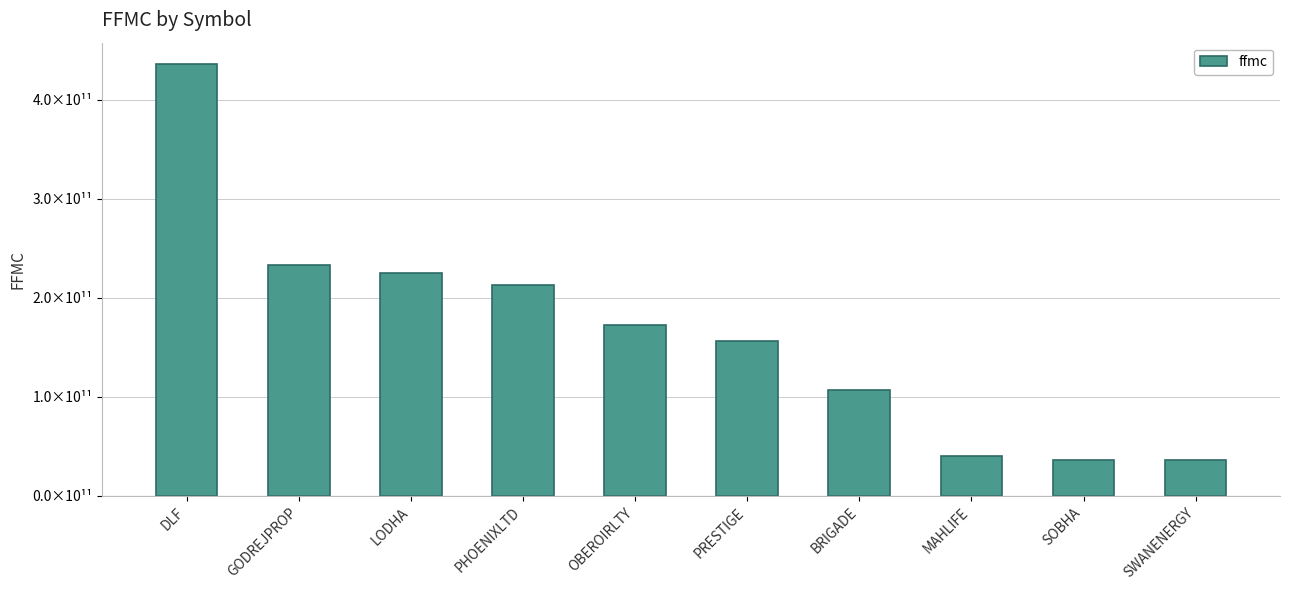

List the labels in order of value, largest first.

DLF, GODREJPROP, LODHA, PHOENIXLTD, OBEROIRLTY, PRESTIGE, BRIGADE, MAHLIFE, SOBHA, SWANENERGY